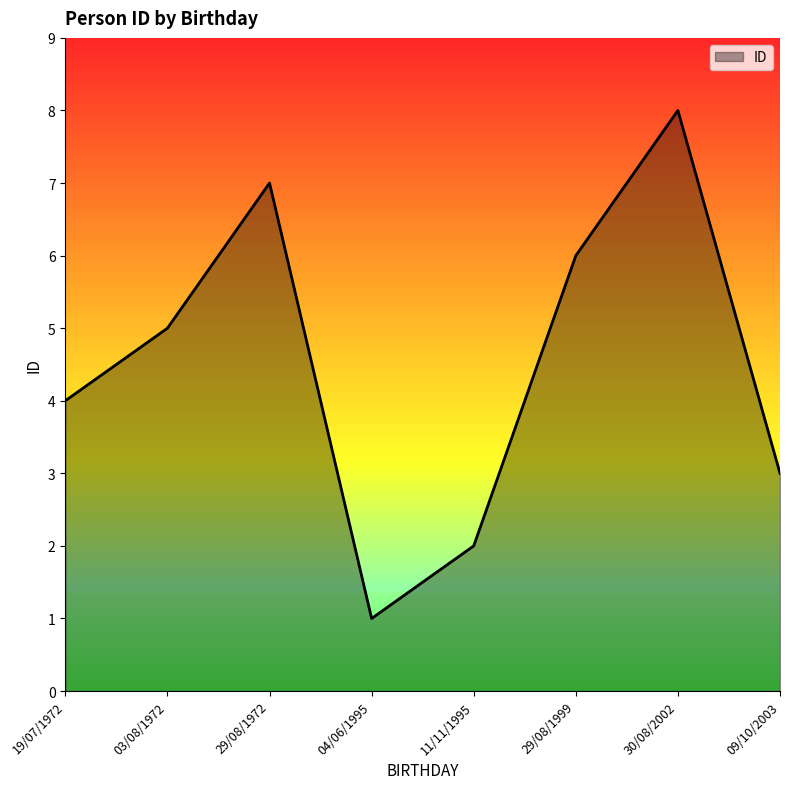

How many lines are shown in the chart?

1